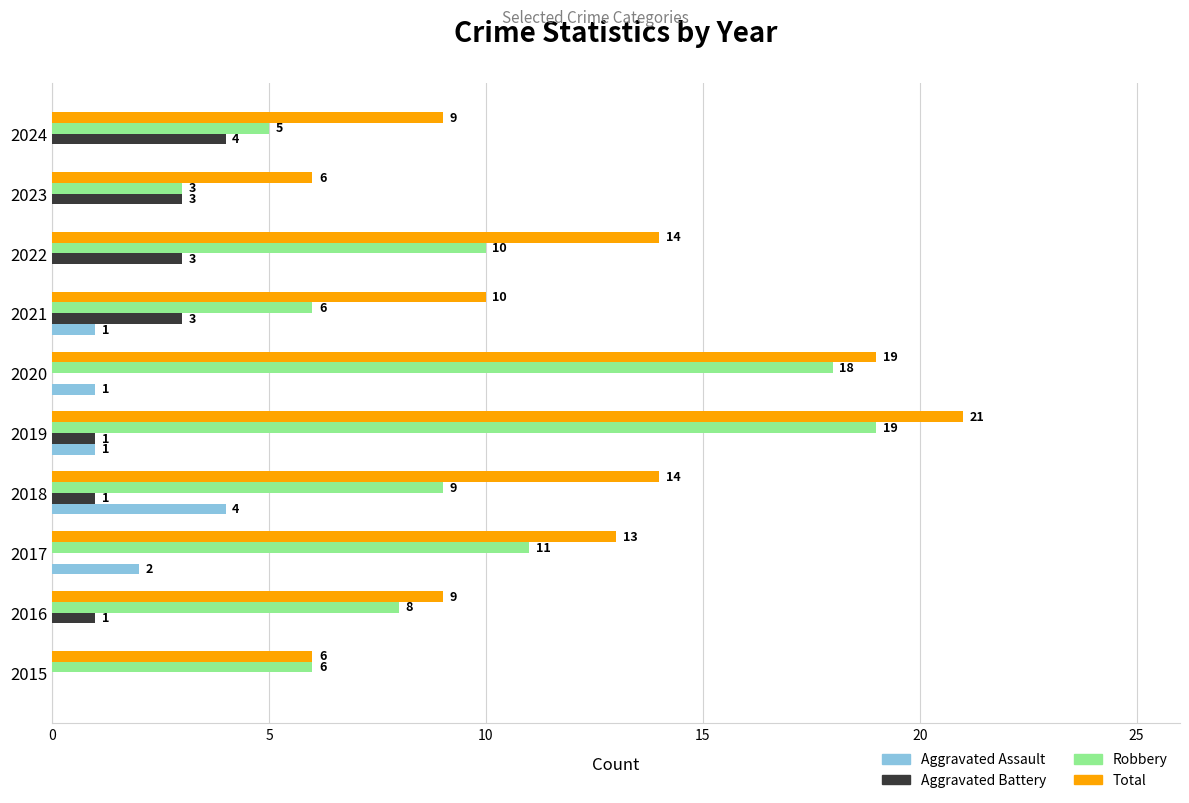

Which series has the largest total across all categories?

Total